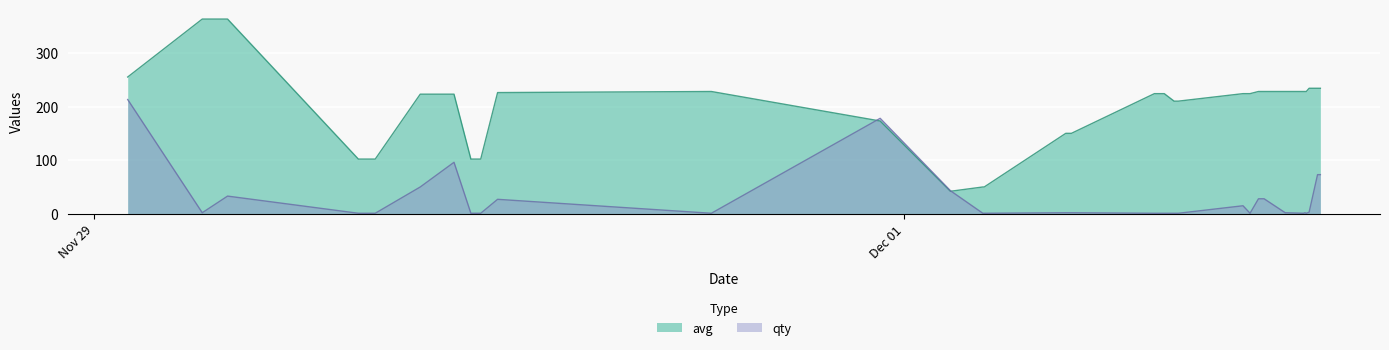

Which series has the largest range (max minus min)?

avg